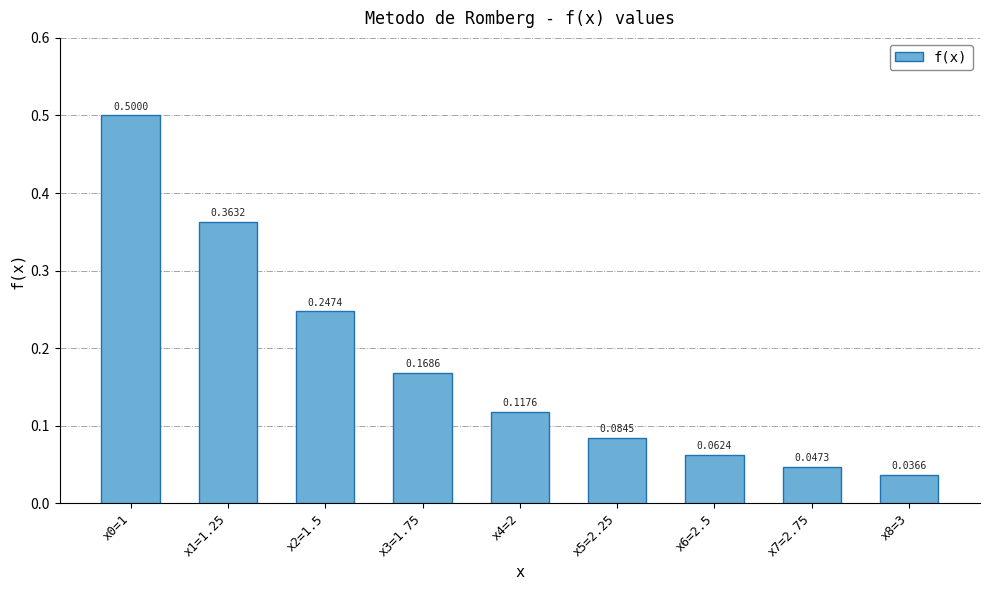

What is the approximate value at x0=1?

0.5